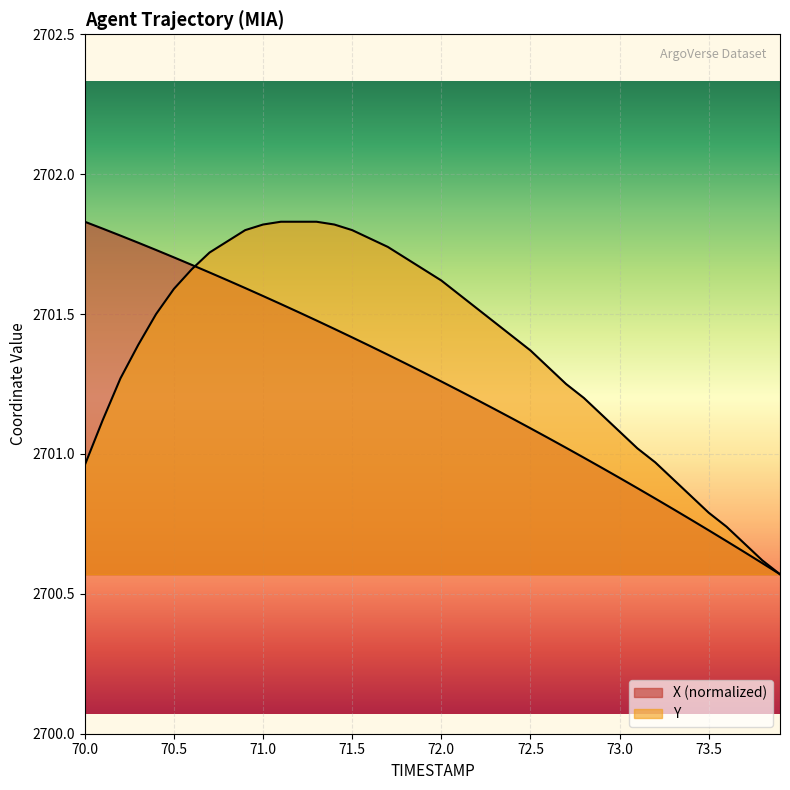

How many times do X and Y cross each other?

1